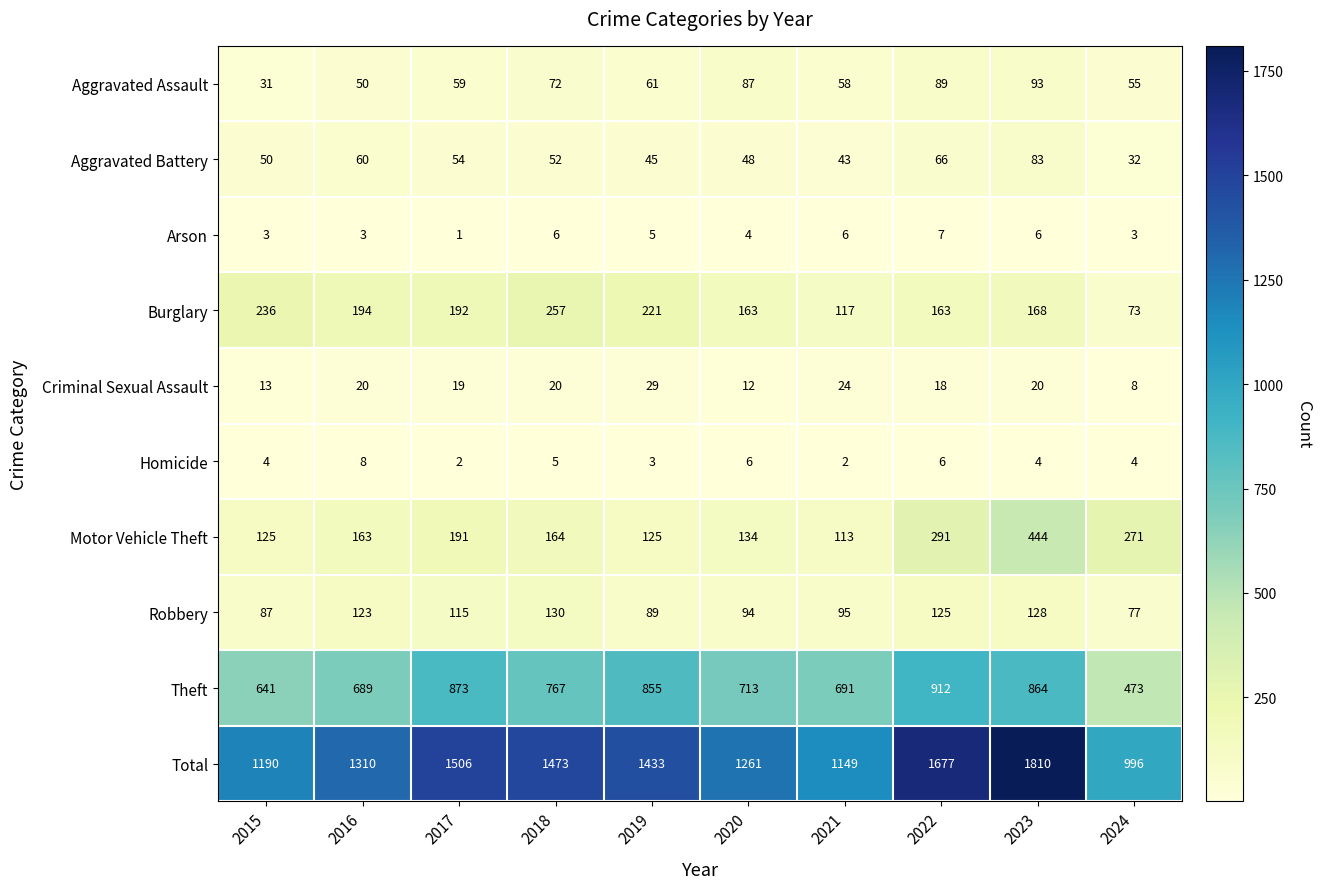

How many data points in Aggravated Assault are less than 61?

5